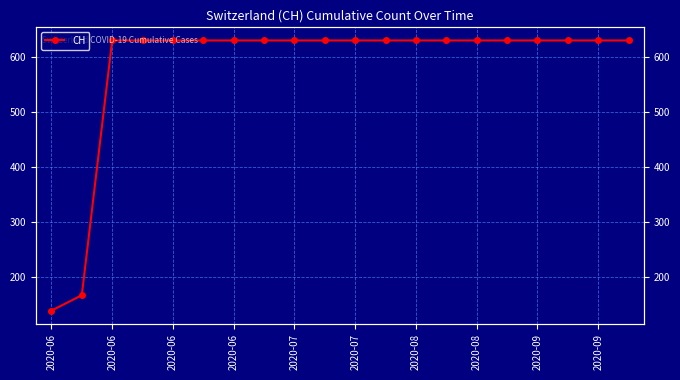

Between 2020-07 and 17, which is larger?

2020-07